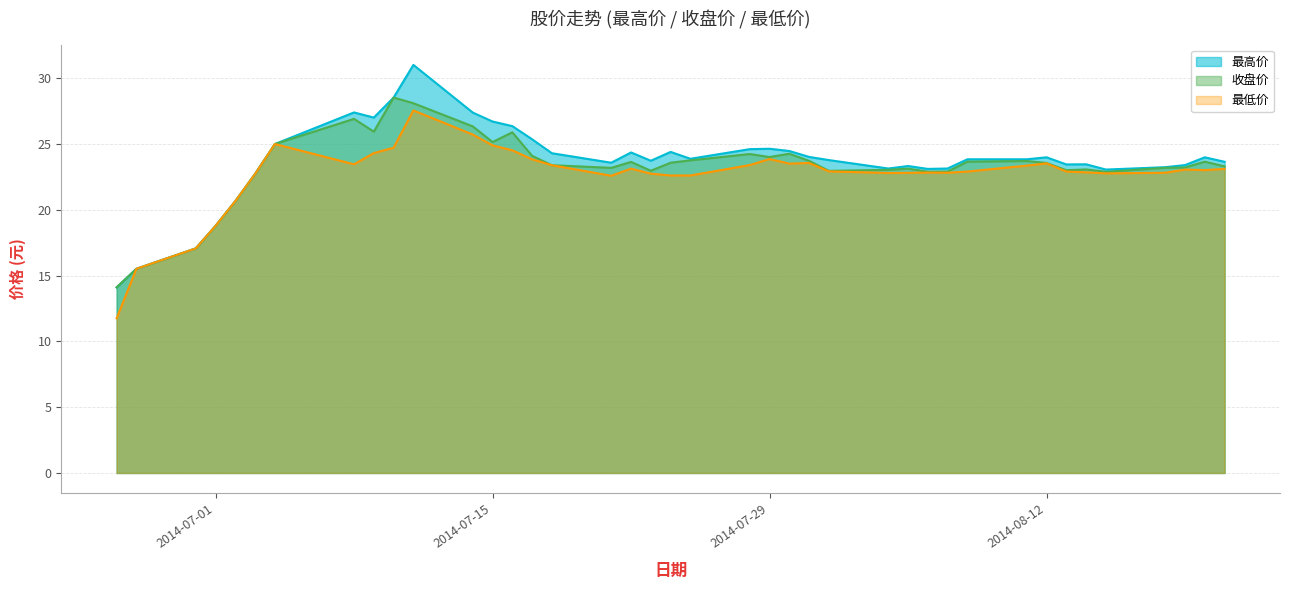

What is the greatest value displayed?

31.0